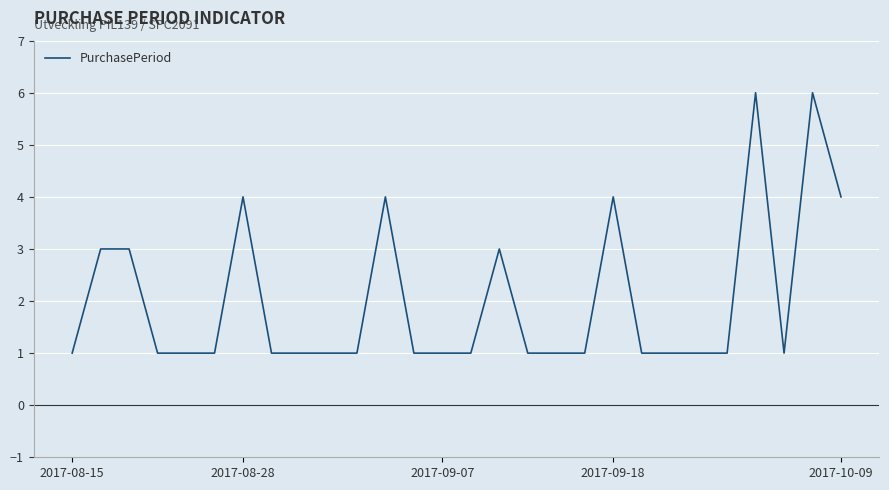

What is the maximum value shown in the chart?

6